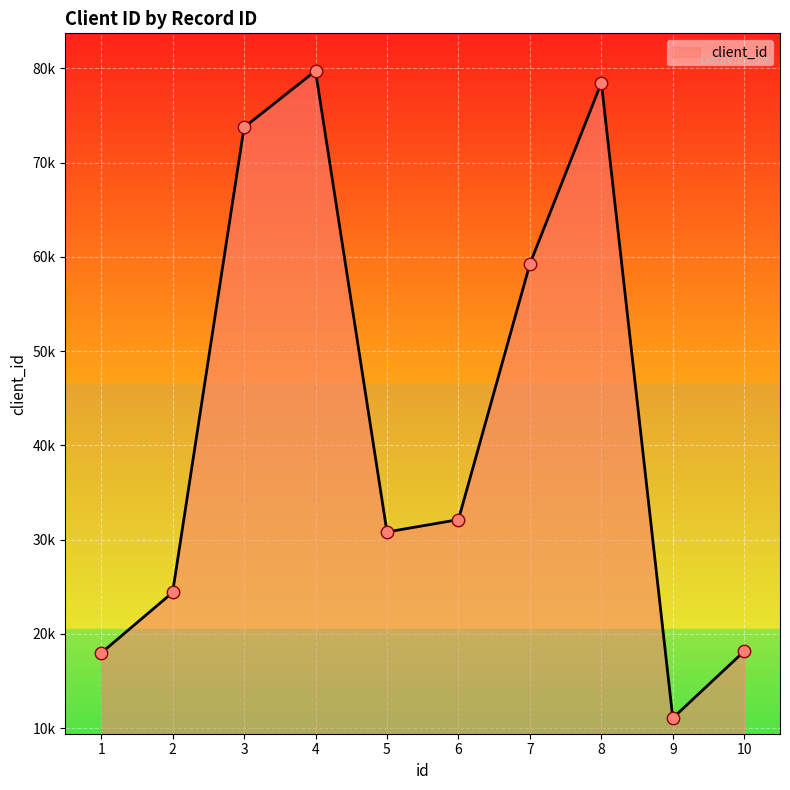

What is the change in value from 1 to 2?

+6430